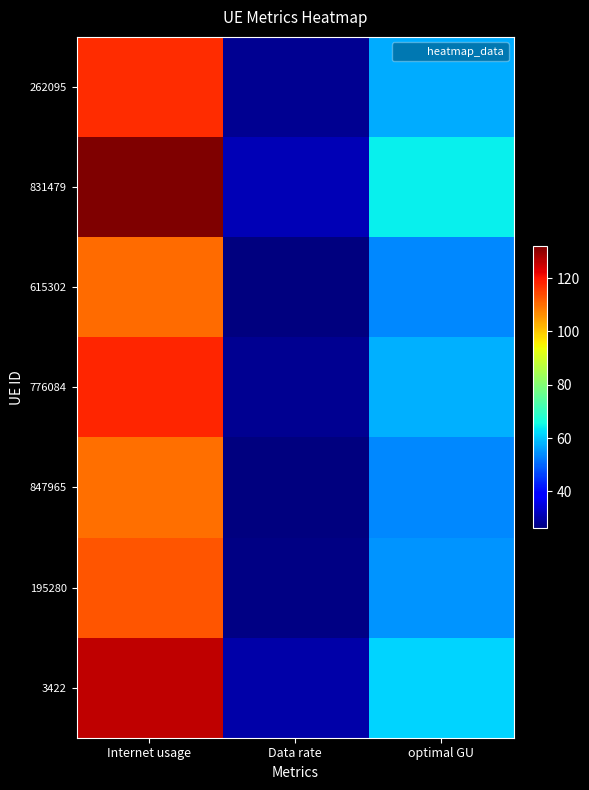

Which series has the largest range (max minus min)?

831479